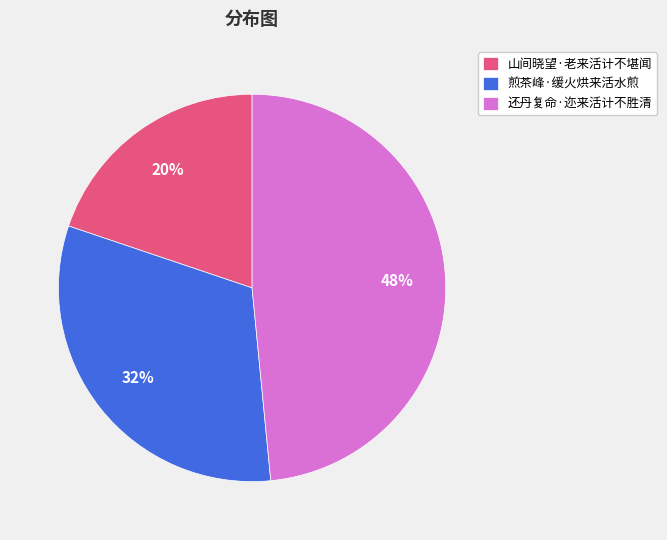

Do 山间晓望·老来活计不堪闻 and 煎茶峰·缓火烘来活水煎 together represent more than half of the pie?

Yes